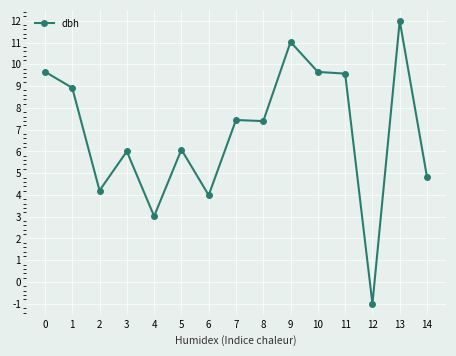

How many data points are less than 7?

7